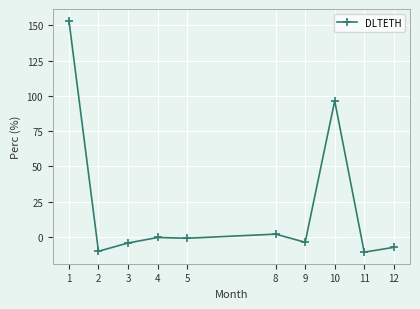

How many distinct data groups are displayed?

1